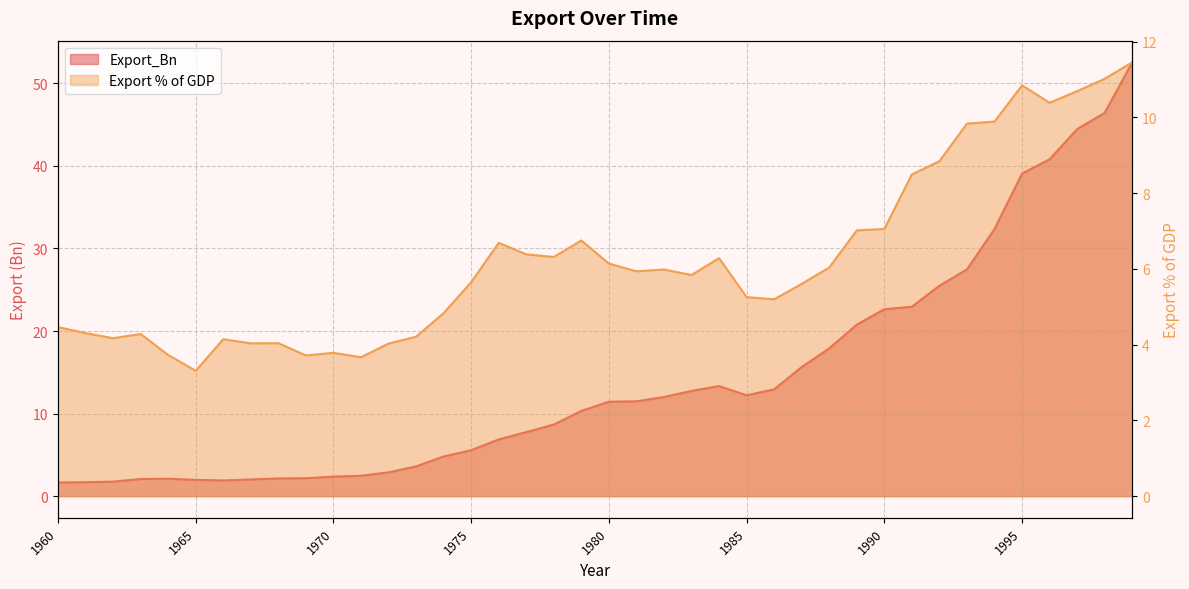

What is the lowest value of the Export % of GDP series?

3.3